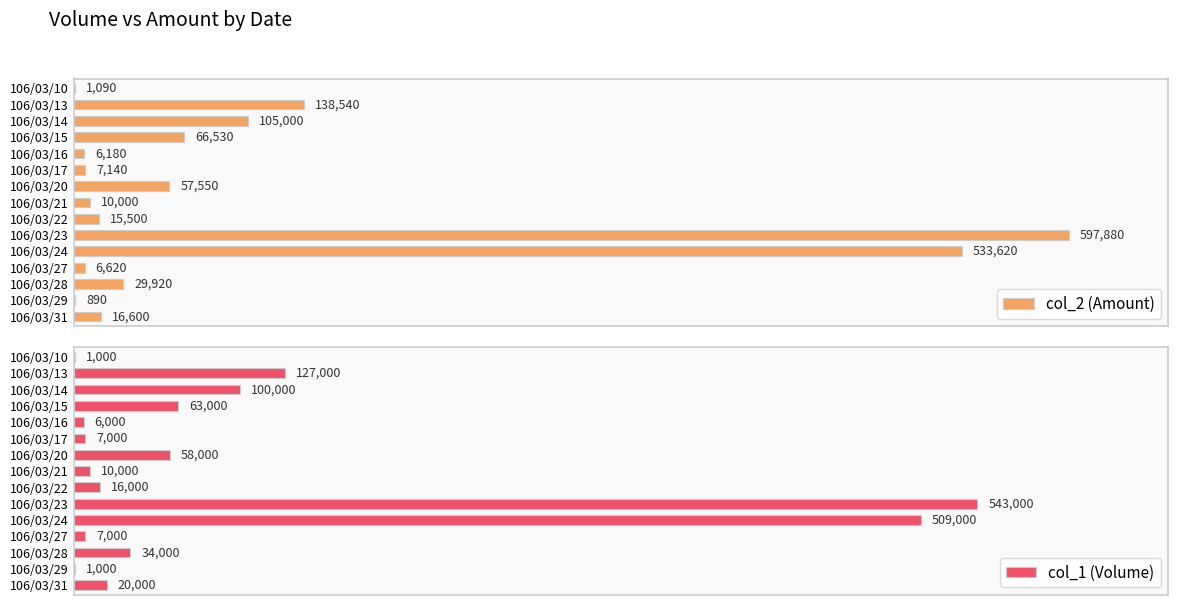

At which label is col_2 (Amount) closest to 299385?

106/03/13